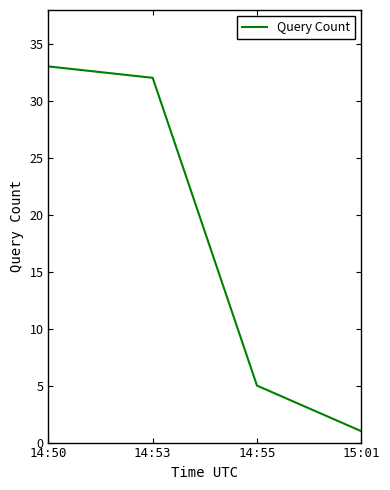

What is the average value?

18